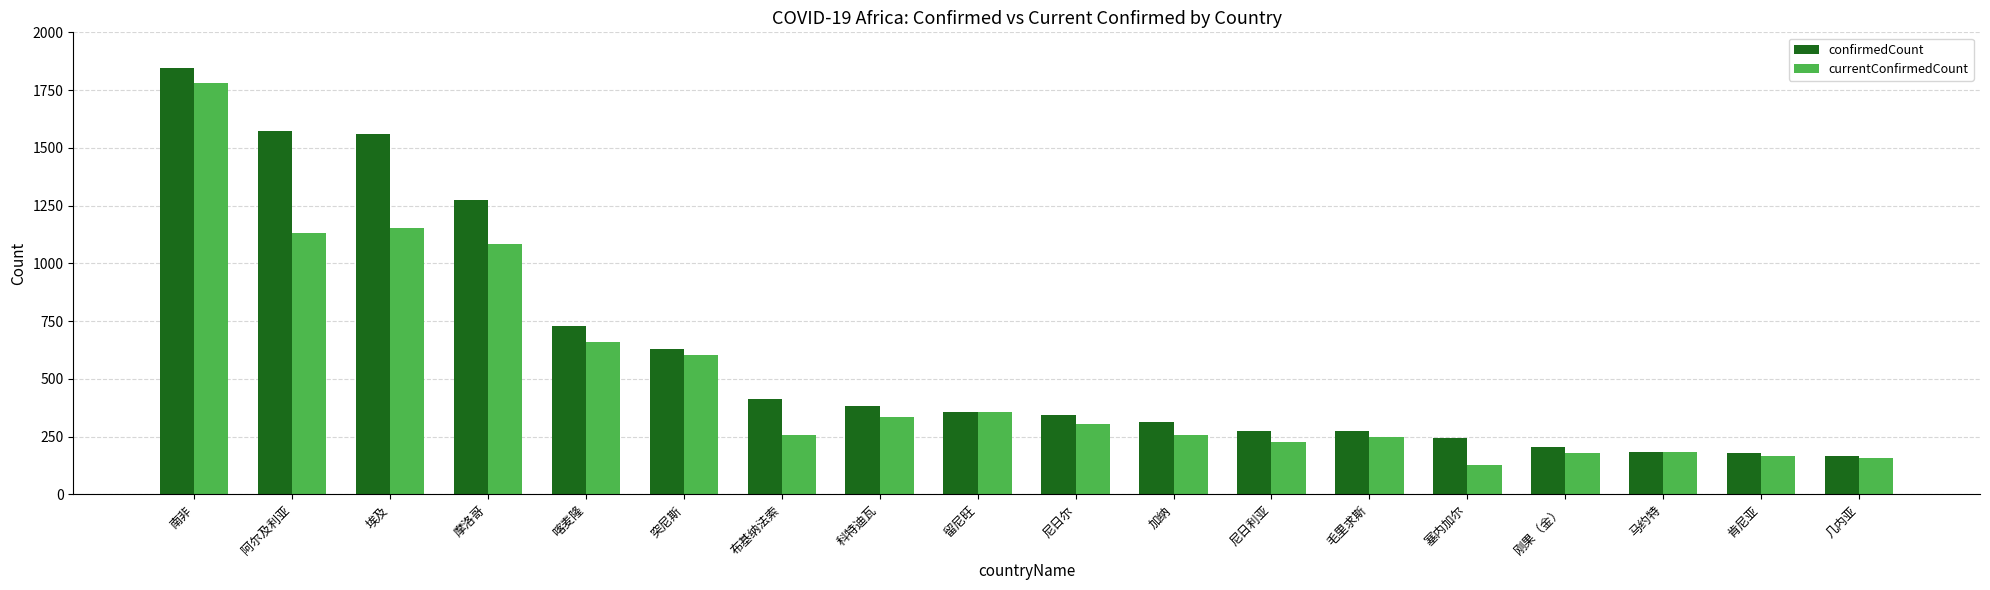

Which series changed the most between 南非 and 刚果（金）?

confirmedCount